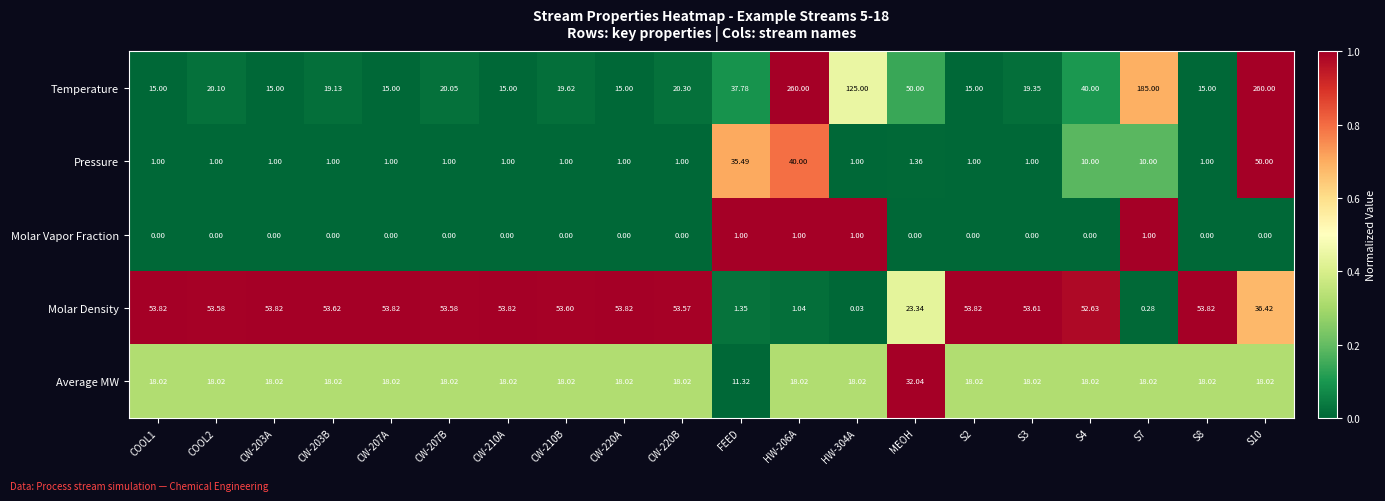

Which series has the largest total across all categories?

Temperature